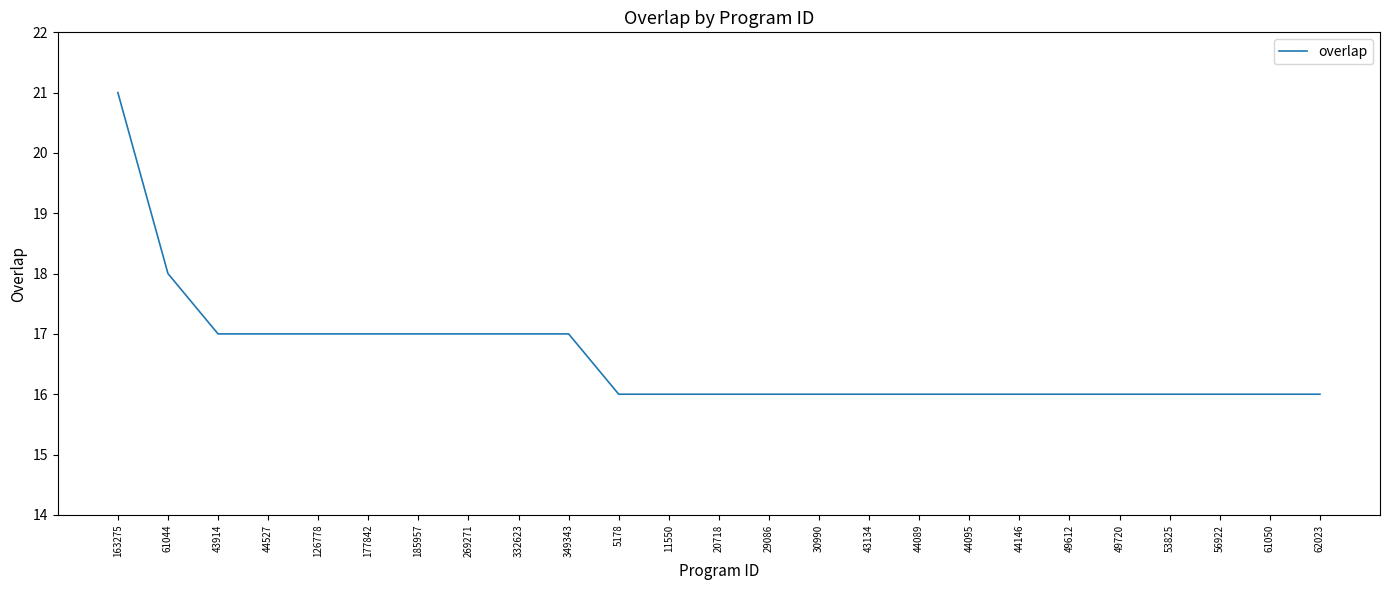

What is the difference between the second highest and minimum values?

2